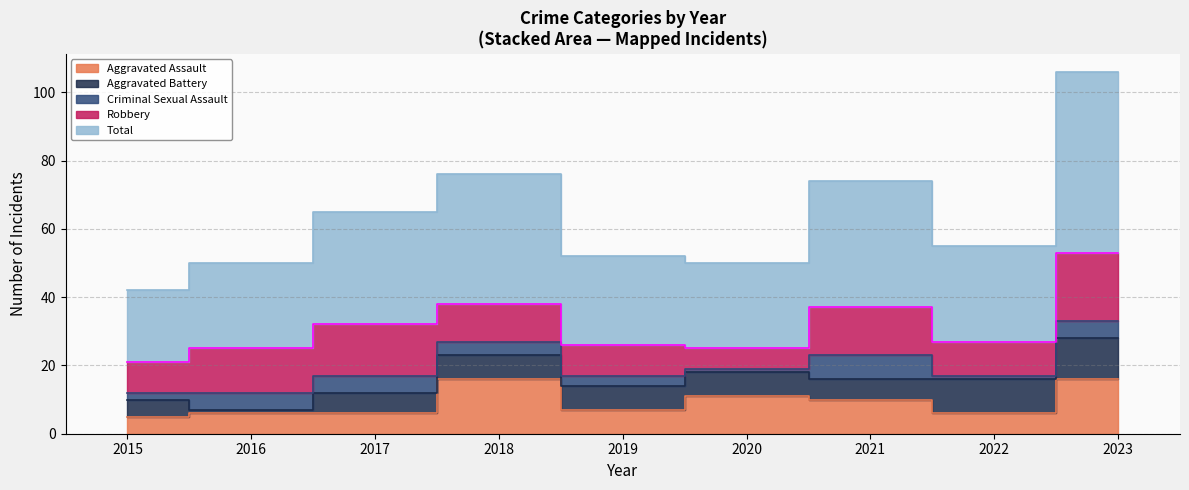

True or false: Robbery and Total cross at least once.

False